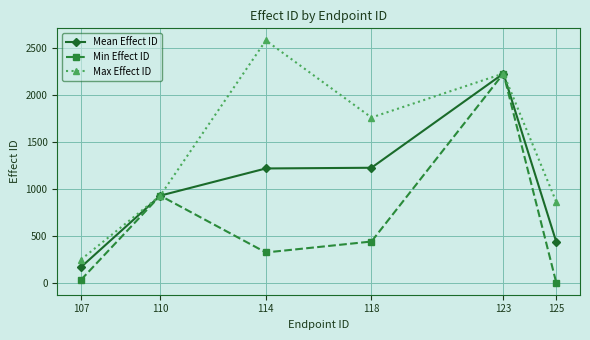

What is the sum of all Min Effect ID values?

3976.0